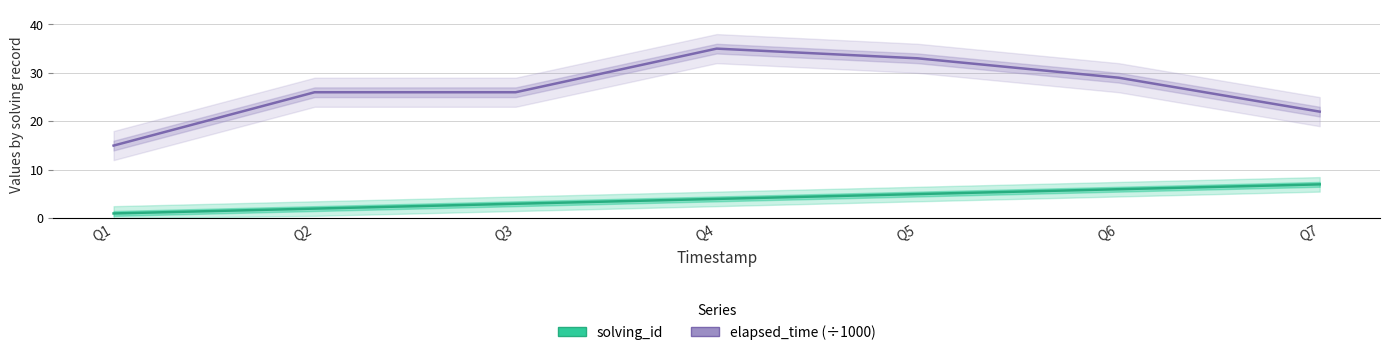

The solving_id series shows 4 at Q4. True or false?

True